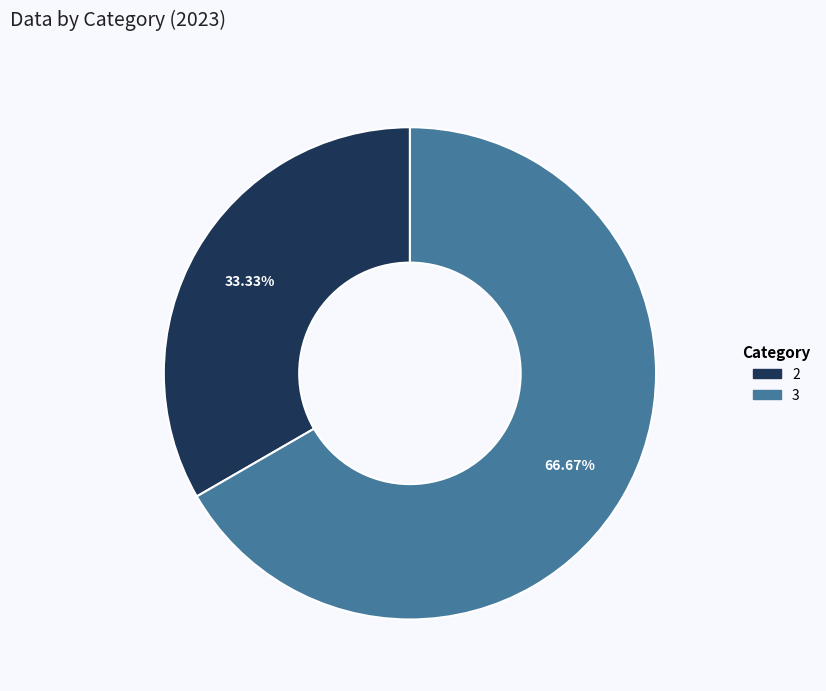

Is there a majority slice in this chart?

Yes